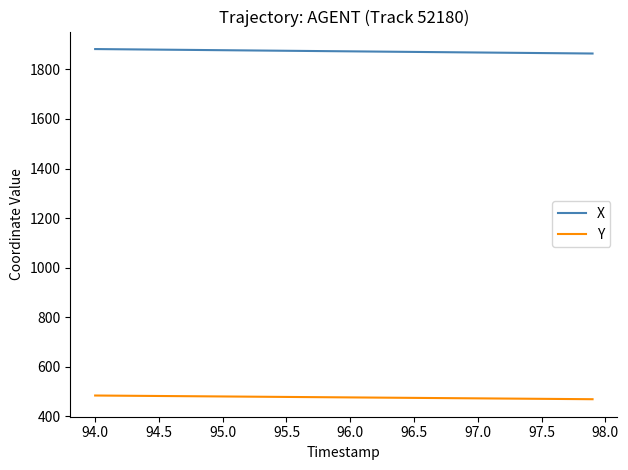

What is the minimum value for X?

1864.3